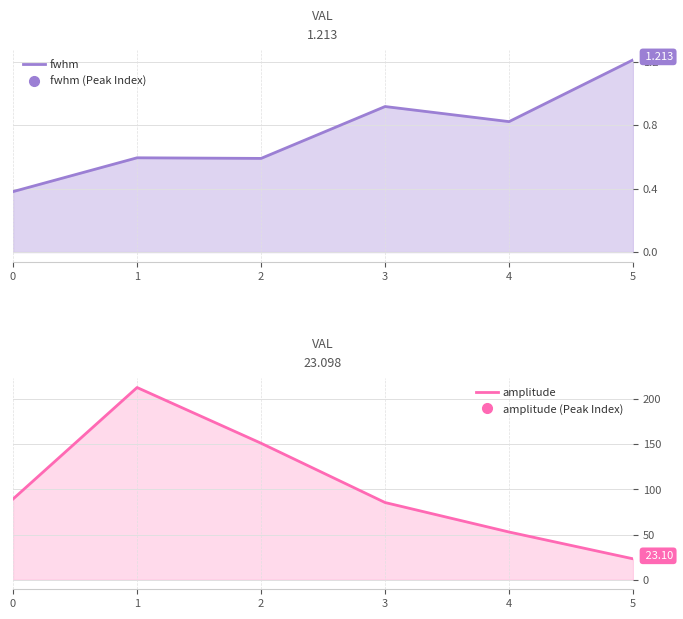

How many categories are shown in the chart?

6